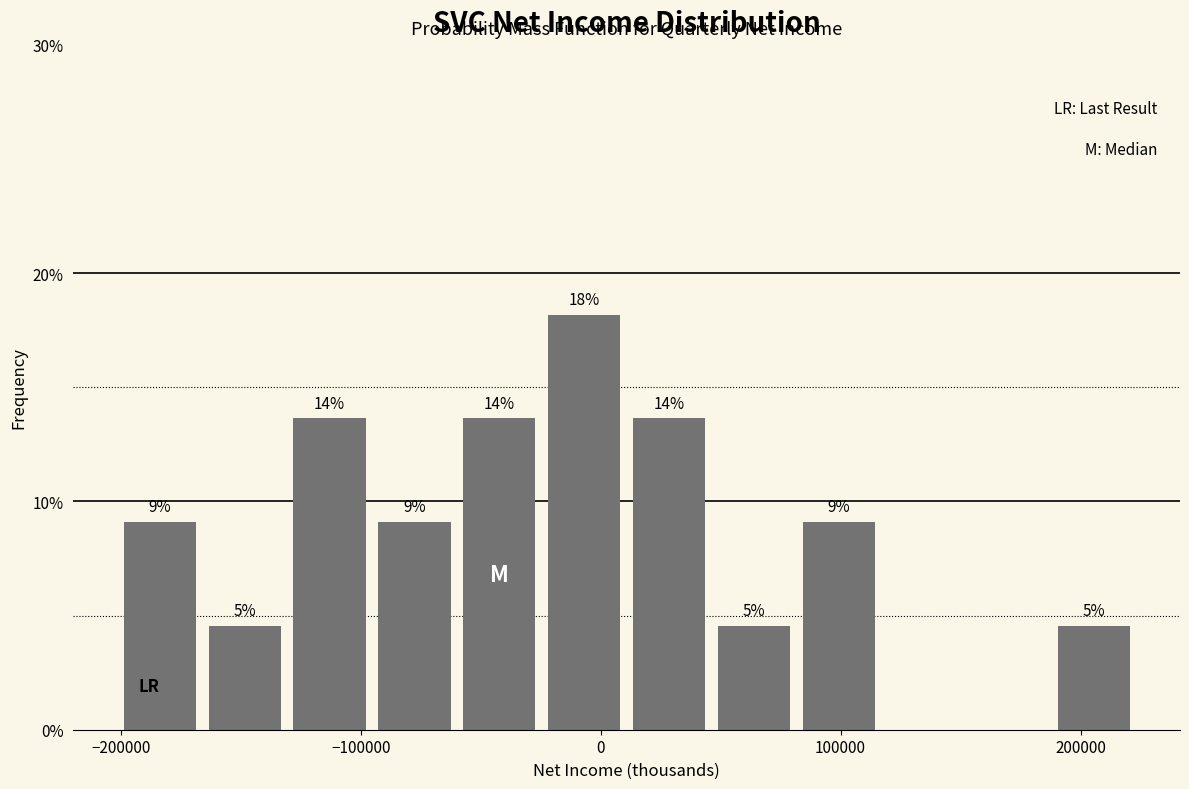

Read against the x-axis, roughly where is the centre of the tallest bar?

-10000